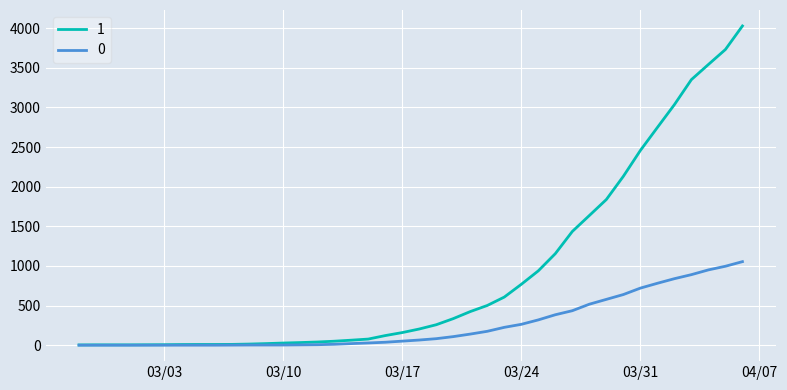

Which series has the widest spread of values?

1